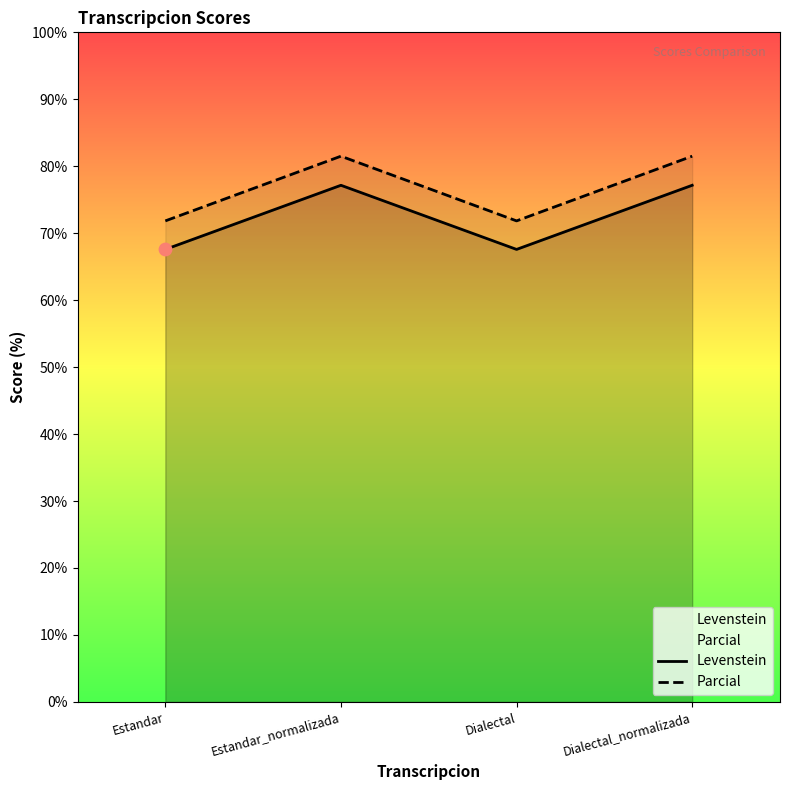

At how many categories does at least one series exceed 76?

2